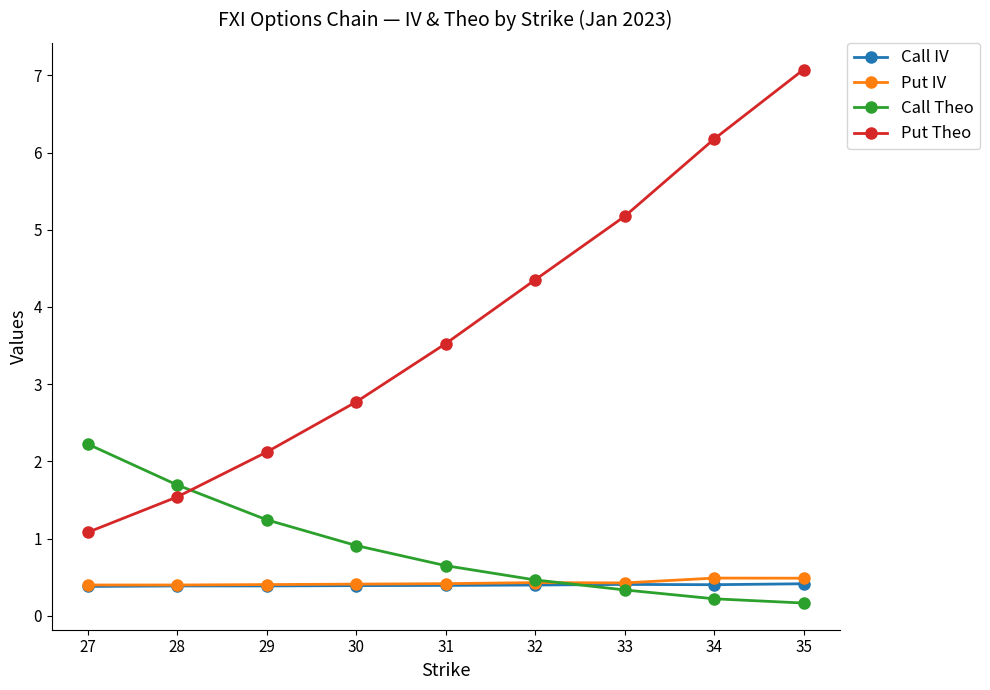

True or false: Put Theo has a value of 1.1 at 27.

True